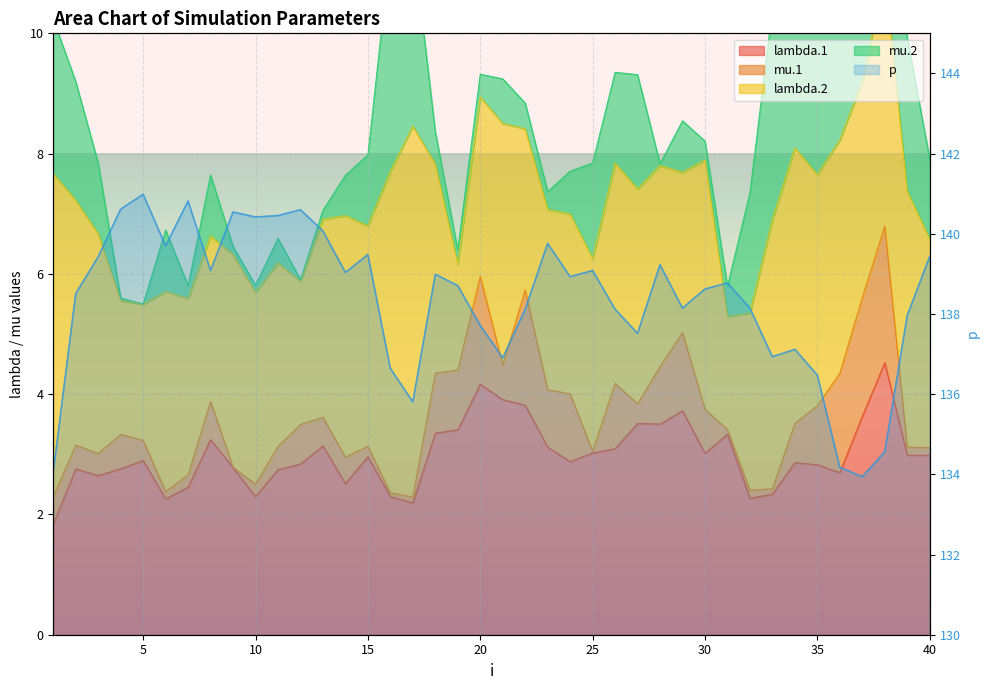

What value does the data have at 33?

137.1